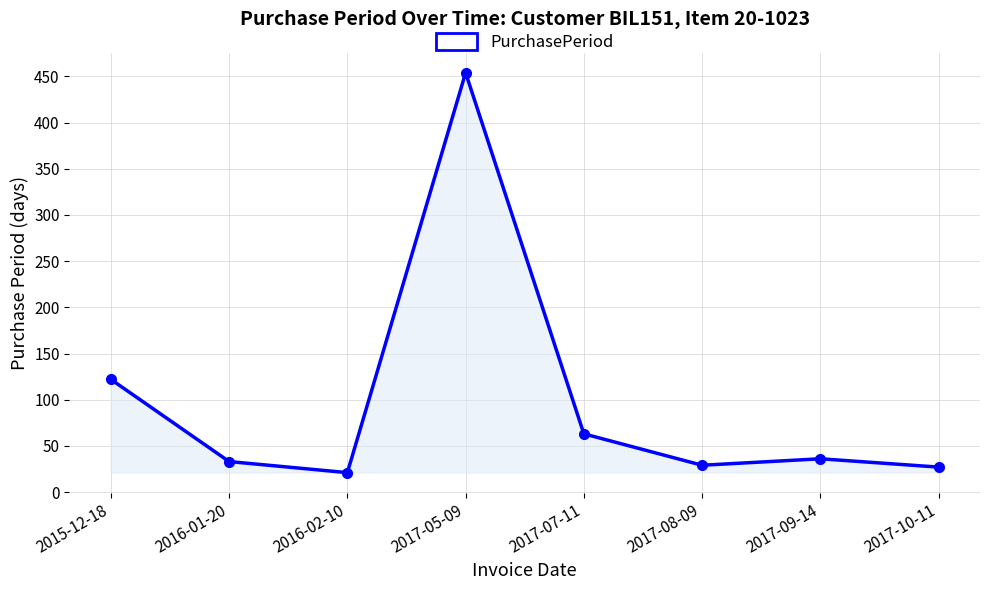

How many interior local valleys (lower than both neighbors) does the data have?

2